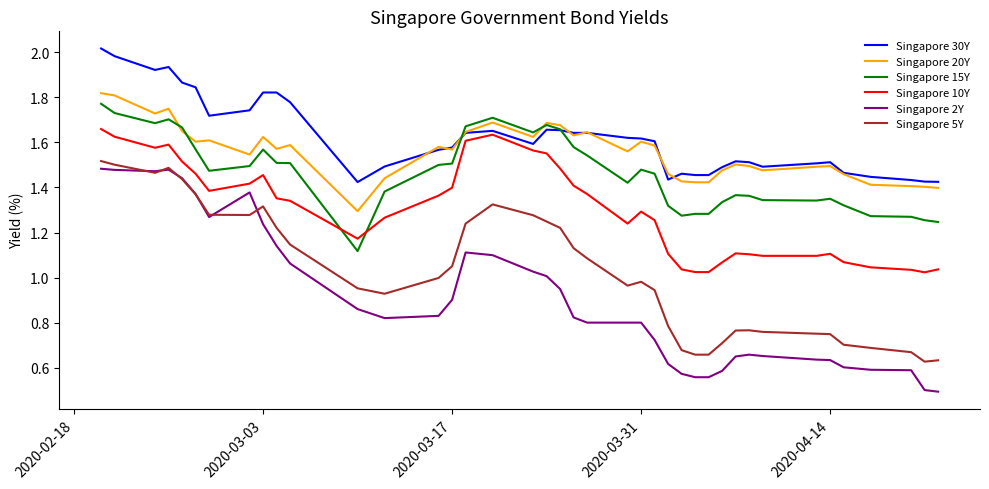

Which series has the widest spread of values?

Singapore 2Y